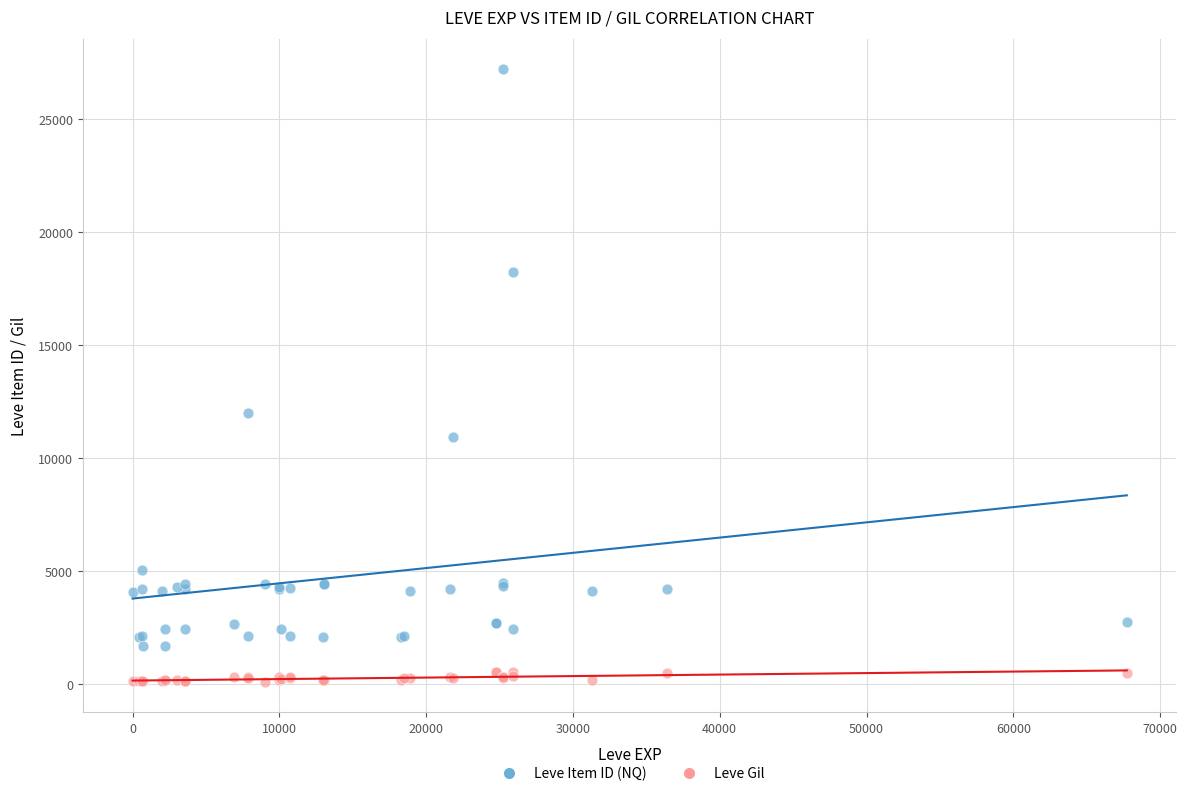

Which series has the widest spread of Y values?

Leve Item ID (NQ)